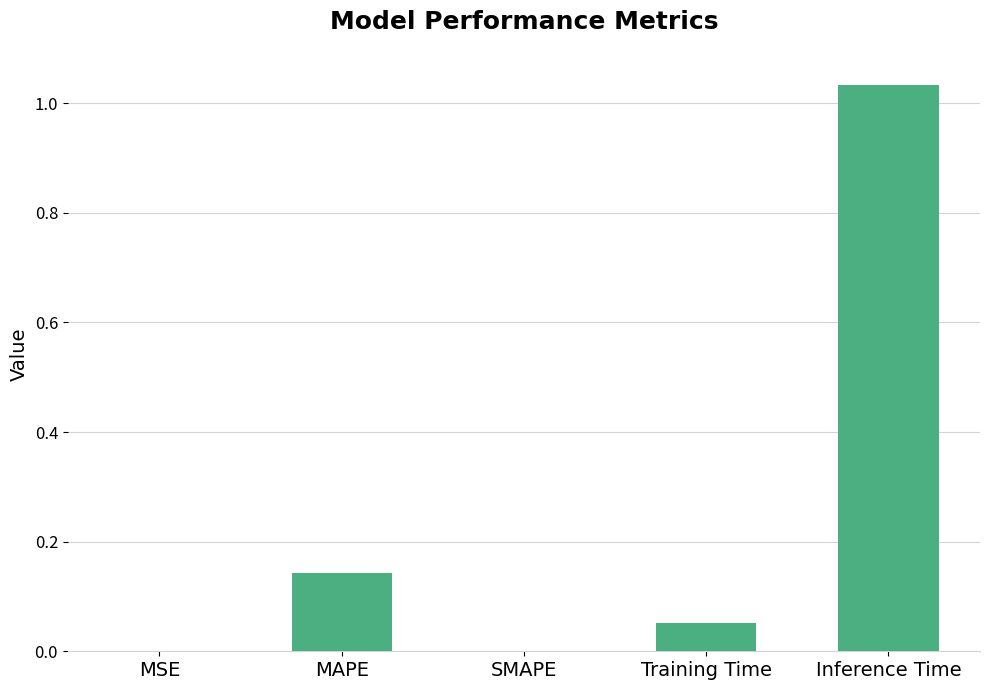

Which has a higher value, Inference Time or MAPE?

Inference Time